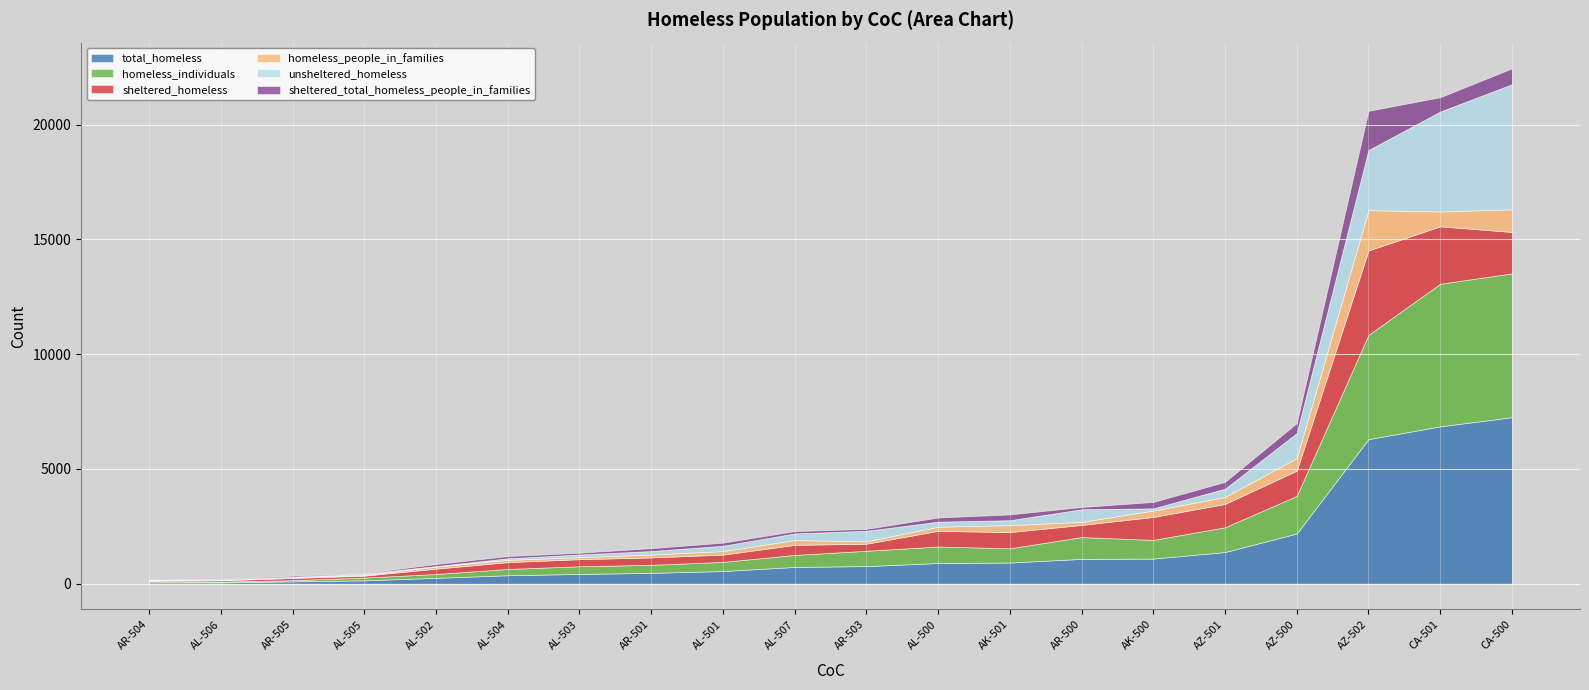

The total_homeless series shows 10550 at AZ-502. True or false?

False